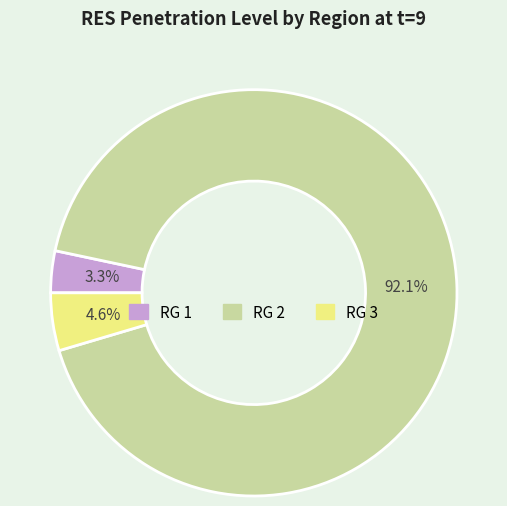

What is the largest slice in the pie chart?

RG 2